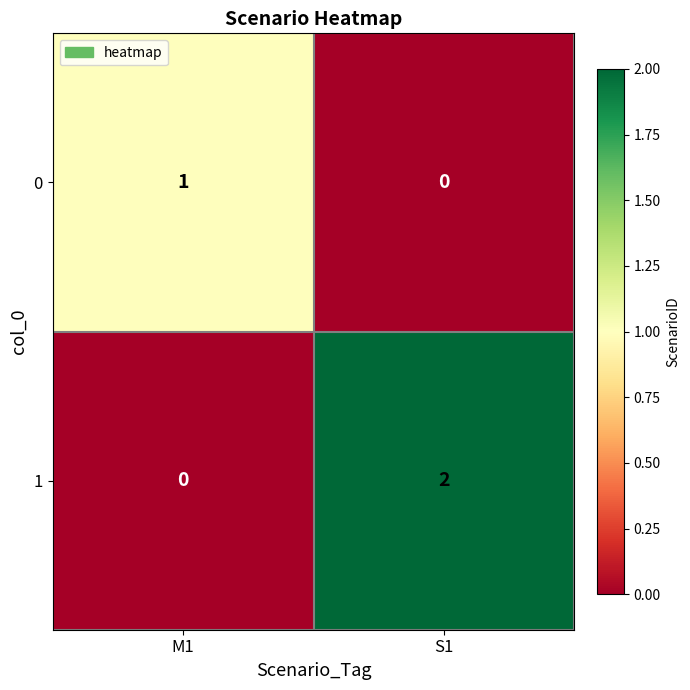

List the series in order of their peak value, lowest first.

0, 1